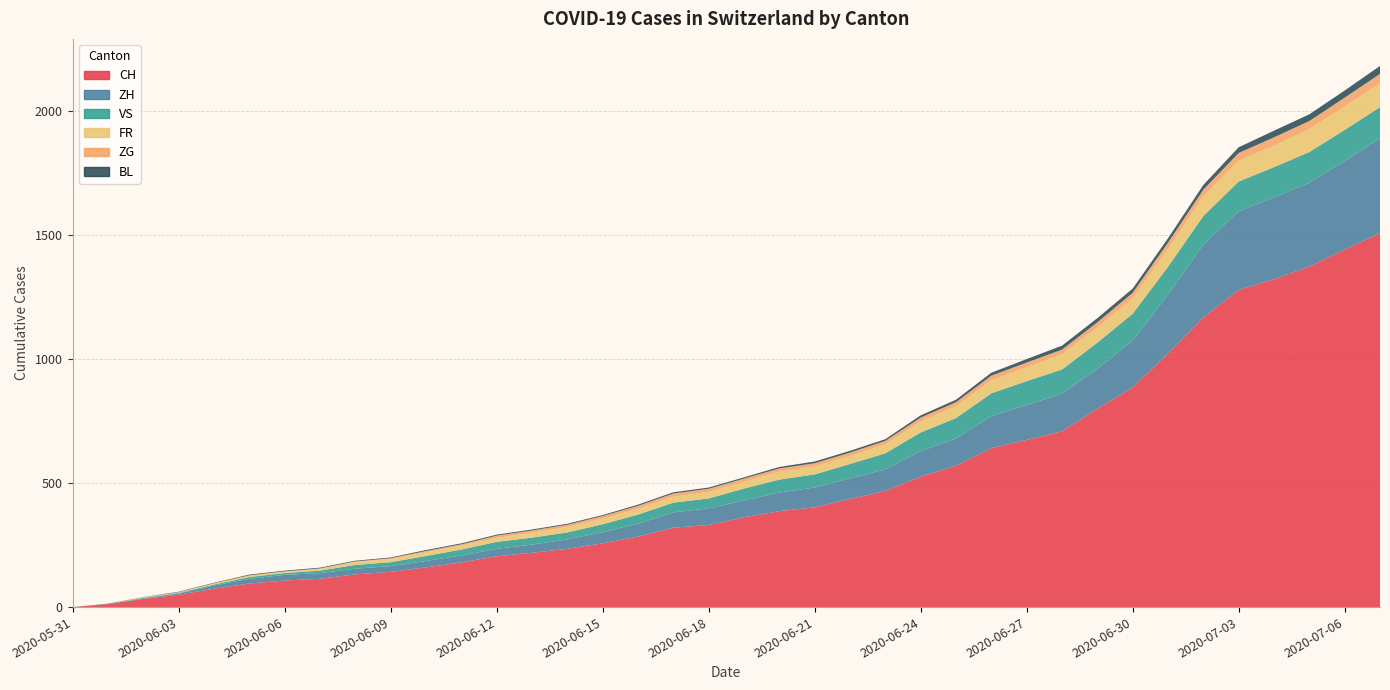

Reading left to right, list all the values displayed in this chart.

CH: 2020-05-31=0	2020-06-01=12	2020-06-02=33	2020-06-03=50	2020-06-04=74	2020-06-05=95	2020-06-06=107	2020-06-07=114	2020-06-08=132	2020-06-09=142	2020-06-10=160	2020-06-11=180	2020-06-12=205	2020-06-13=219	2020-06-14=235	2020-06-15=257	2020-06-16=284	2020-06-17=320	2020-06-18=331	2020-06-19=362	2020-06-20=387	2020-06-21=402	2020-06-22=436	2020-06-23=468	2020-06-24=526	2020-06-25=570	2020-06-26=641	2020-06-27=674	2020-06-28=709	2020-06-29=800	2020-06-30=885	2020-07-01=1023	2020-07-02=1168	2020-07-03=1279	2020-07-04=1322	2020-07-05=1373	2020-07-06=1442	2020-07-07=1507
ZH: 2020-05-31=0	2020-06-01=0	2020-06-02=2	2020-06-03=5	2020-06-04=13	2020-06-05=19	2020-06-06=23	2020-06-07=23	2020-06-08=23	2020-06-09=23	2020-06-10=26	2020-06-11=28	2020-06-12=30	2020-06-13=33	2020-06-14=38	2020-06-15=45	2020-06-16=52	2020-06-17=62	2020-06-18=67	2020-06-19=68	2020-06-20=75	2020-06-21=80	2020-06-22=83	2020-06-23=87	2020-06-24=103	2020-06-25=110	2020-06-26=129	2020-06-27=141	2020-06-28=152	2020-06-29=161	2020-06-30=189	2020-07-01=237	2020-07-02=294	2020-07-03=317	2020-07-04=330	2020-07-05=338	2020-07-06=357	2020-07-07=383
FR: 2020-05-31=0	2020-06-01=0	2020-06-02=2	2020-06-03=3	2020-06-04=5	2020-06-05=7	2020-06-06=7	2020-06-07=9	2020-06-08=13	2020-06-09=13	2020-06-10=15	2020-06-11=16	2020-06-12=16	2020-06-13=20	2020-06-14=22	2020-06-15=22	2020-06-16=23	2020-06-17=24	2020-06-18=26	2020-06-19=27	2020-06-20=32	2020-06-21=32	2020-06-22=32	2020-06-23=36	2020-06-24=44	2020-06-25=47	2020-06-26=52	2020-06-27=56	2020-06-28=61	2020-06-29=61	2020-06-30=61	2020-07-01=72	2020-07-02=79	2020-07-03=84	2020-07-04=87	2020-07-05=92	2020-07-06=94	2020-07-07=96
VS: 2020-05-31=0	2020-06-01=1	2020-06-02=2	2020-06-03=2	2020-06-04=4	2020-06-05=7	2020-06-06=7	2020-06-07=10	2020-06-08=15	2020-06-09=16	2020-06-10=20	2020-06-11=24	2020-06-12=28	2020-06-13=28	2020-06-14=28	2020-06-15=32	2020-06-16=37	2020-06-17=39	2020-06-18=40	2020-06-19=48	2020-06-20=52	2020-06-21=53	2020-06-22=58	2020-06-23=65	2020-06-24=75	2020-06-25=82	2020-06-26=92	2020-06-27=96	2020-06-28=97	2020-06-29=105	2020-06-30=109	2020-07-01=112	2020-07-02=115	2020-07-03=120	2020-07-04=122	2020-07-05=124	2020-07-06=125	2020-07-07=126
ZG: 2020-05-31=0	2020-06-01=0	2020-06-02=0	2020-06-03=0	2020-06-04=0	2020-06-05=0	2020-06-06=0	2020-06-07=0	2020-06-08=1	2020-06-09=3	2020-06-10=5	2020-06-11=5	2020-06-12=9	2020-06-13=9	2020-06-14=9	2020-06-15=11	2020-06-16=12	2020-06-17=13	2020-06-18=13	2020-06-19=13	2020-06-20=13	2020-06-21=13	2020-06-22=14	2020-06-23=14	2020-06-24=16	2020-06-25=17	2020-06-26=19	2020-06-27=19	2020-06-28=19	2020-06-29=21	2020-06-30=23	2020-07-01=25	2020-07-02=27	2020-07-03=31	2020-07-04=33	2020-07-05=33	2020-07-06=36	2020-07-07=38
BL: 2020-05-31=0	2020-06-01=1	2020-06-02=1	2020-06-03=2	2020-06-04=2	2020-06-05=3	2020-06-06=3	2020-06-07=3	2020-06-08=3	2020-06-09=3	2020-06-10=4	2020-06-11=4	2020-06-12=4	2020-06-13=4	2020-06-14=4	2020-06-15=4	2020-06-16=5	2020-06-17=5	2020-06-18=5	2020-06-19=5	2020-06-20=6	2020-06-21=7	2020-06-22=7	2020-06-23=7	2020-06-24=9	2020-06-25=10	2020-06-26=12	2020-06-27=14	2020-06-28=16	2020-06-29=17	2020-06-30=17	2020-07-01=18	2020-07-02=19	2020-07-03=23	2020-07-04=27	2020-07-05=27	2020-07-06=29	2020-07-07=32